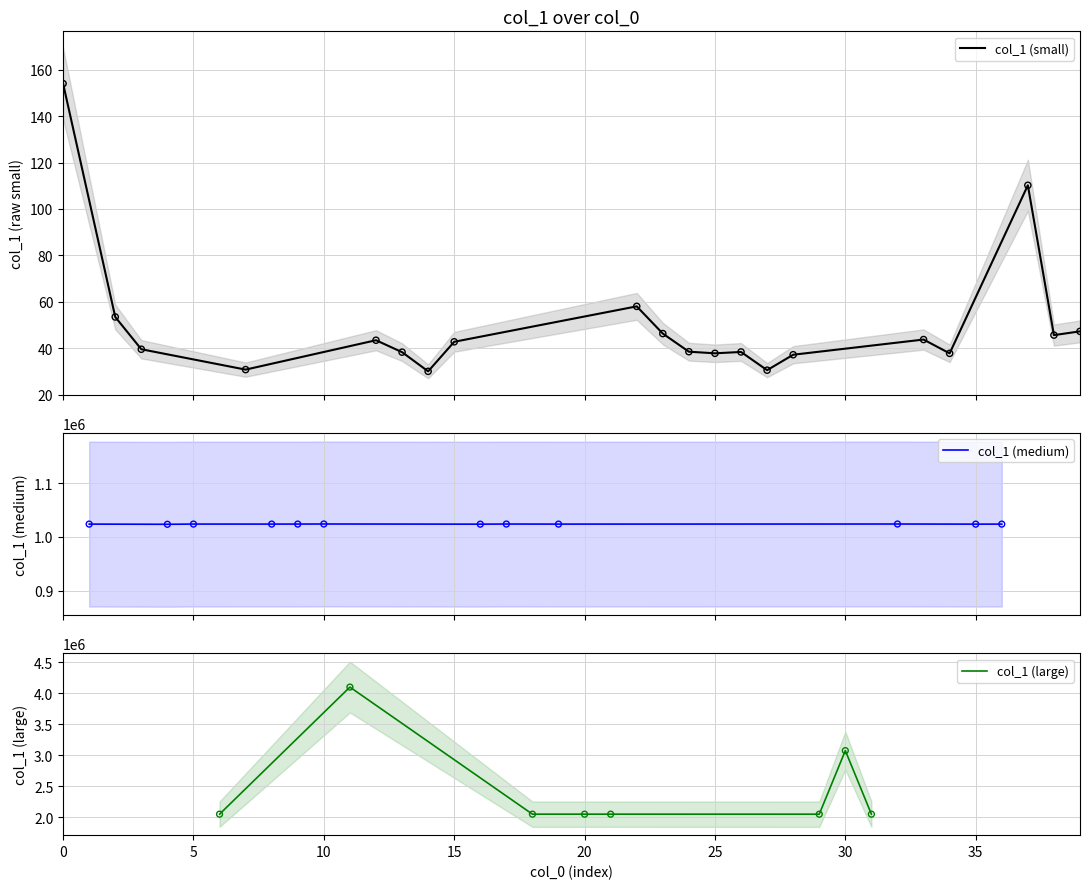

What is the ratio of the value at 32 to the value at 18?

0.5